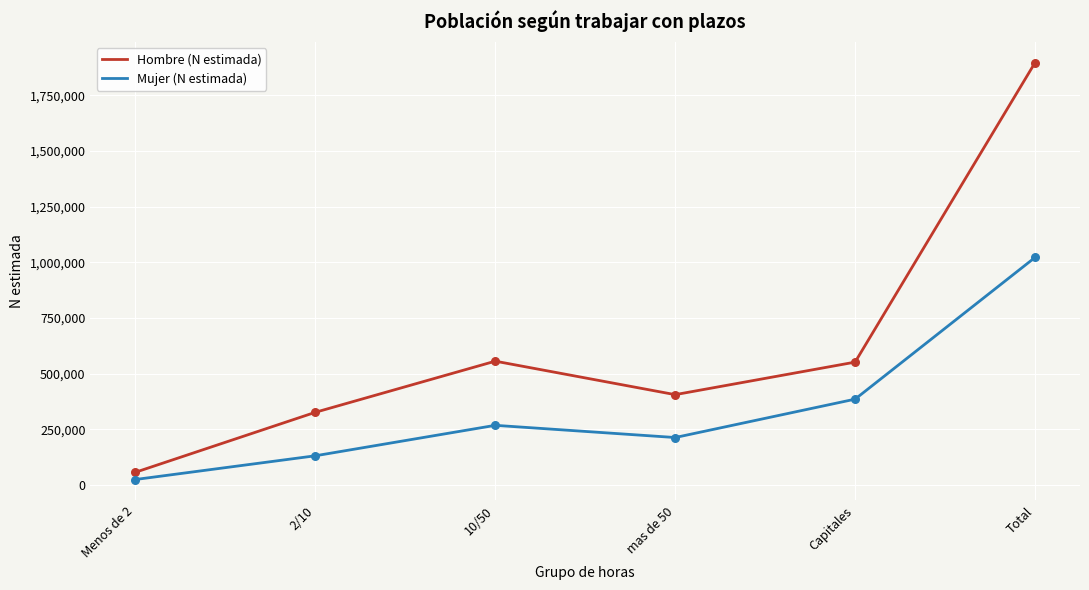

At how many categories does at least one series exceed 1581820?

1